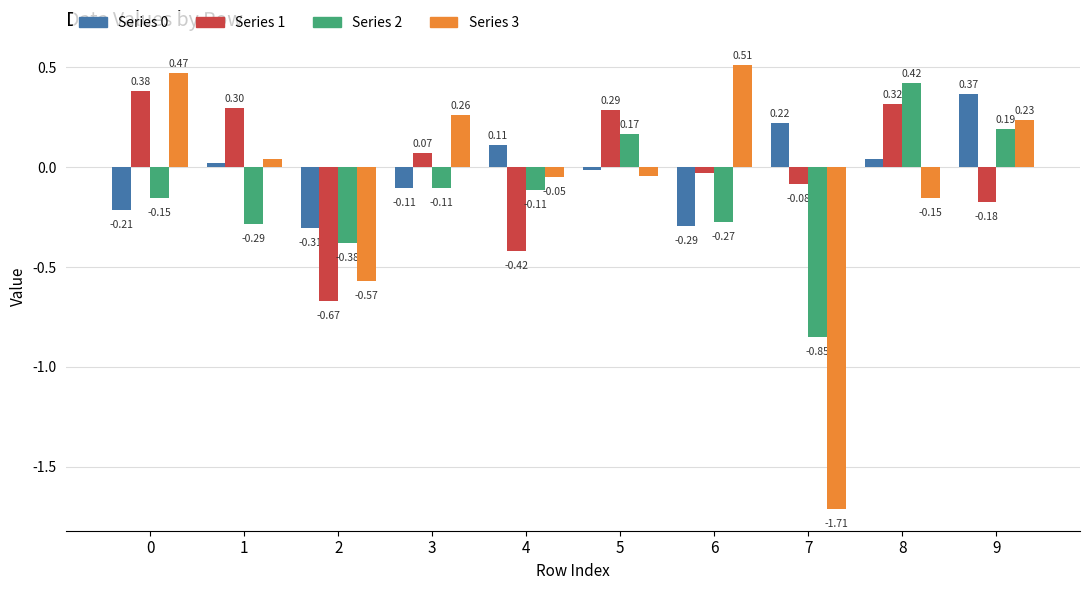

Is the value of Series 2 at 9 greater than the value of Series 3 at 3?

No